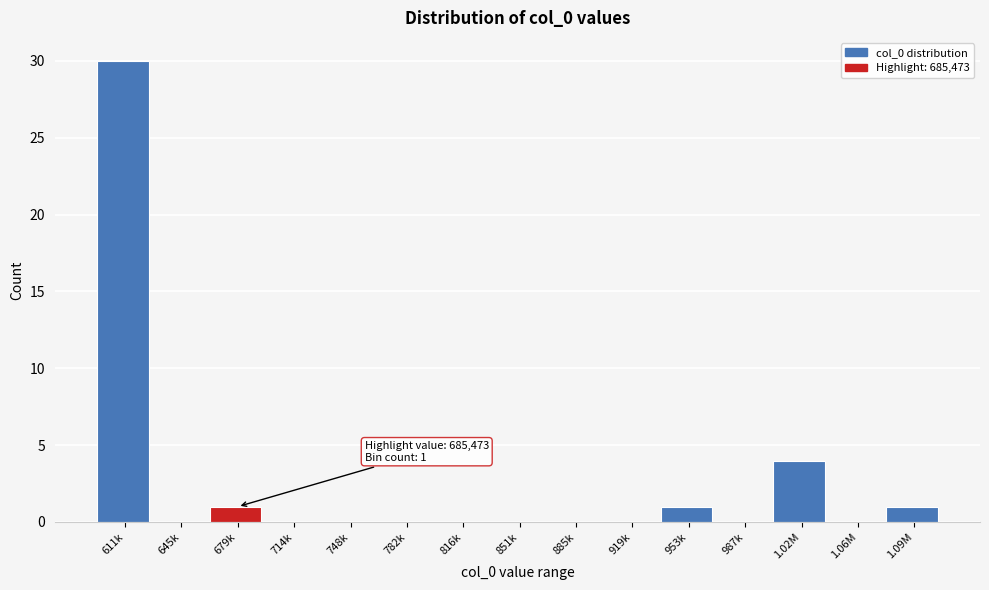

Reading right to left, list all the values displayed in this chart.

1.09M=1	1.06M=0	1.02M=4	987k=0	953k=1	919k=0	885k=0	851k=0	816k=0	782k=0	748k=0	714k=0	679k=1	645k=0	611k=30